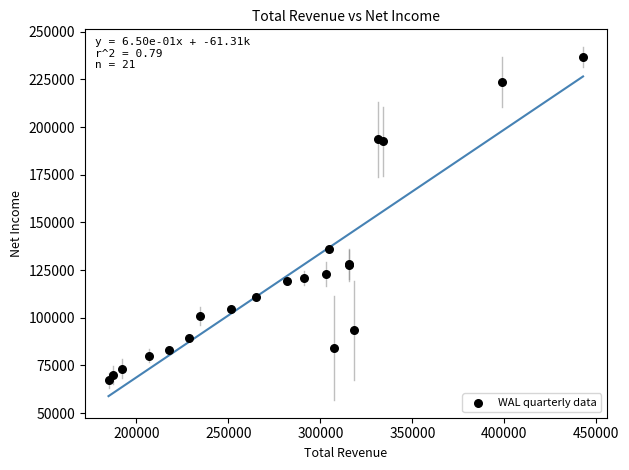

What Y value in the scatter plot is closest to 152000?

135800